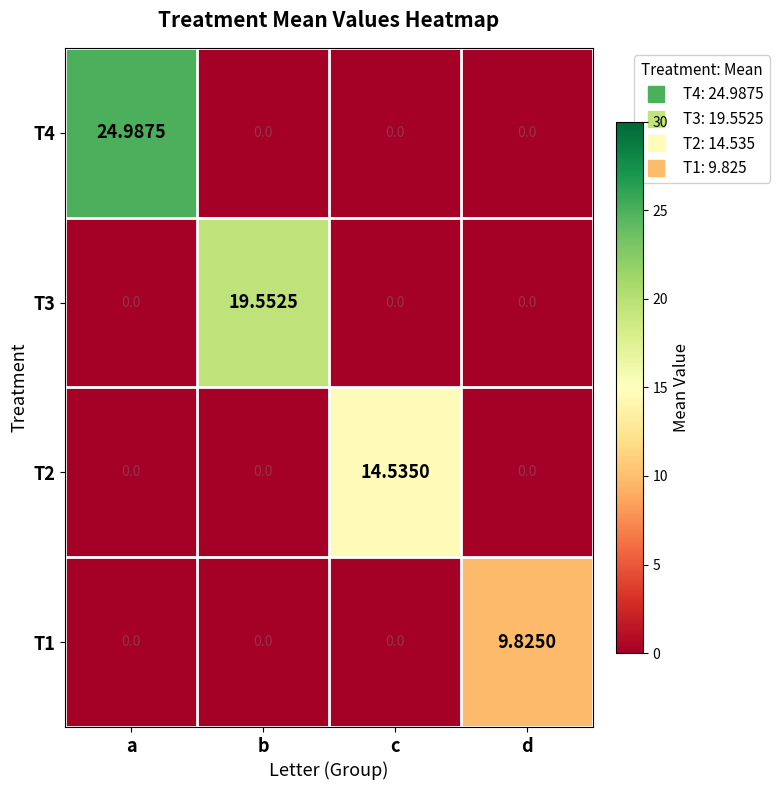

Count the number of data series in this chart.

4